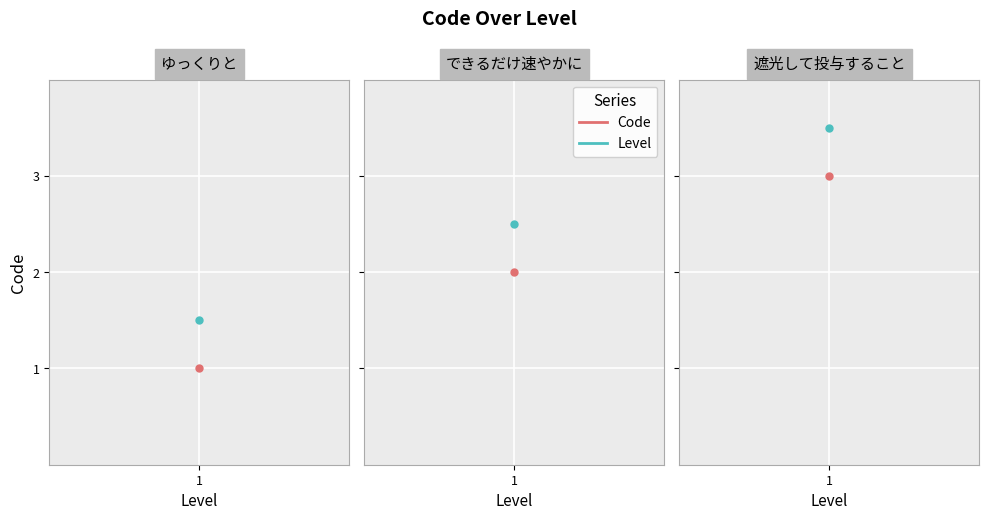

The chart shows a value of 1 at 1. True or false?

False